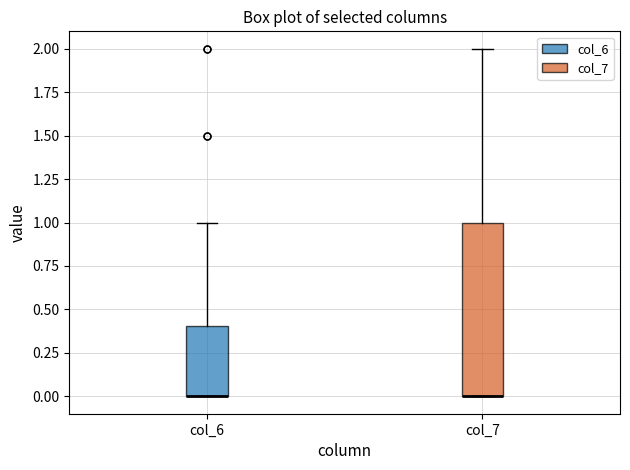

Reading left to right, transcribe this box plot: for each box, give where its median line is, the range the box spans, and where its two whiskers end, as read against the y-axis. The values are not printed on the chart, so give them approximately, as read against the axis.

col_6: median 0.0 (drawn on the box's lower edge), box 0.0 to 0.4, whiskers 0.0 to 1.0
col_7: median 0.0 (drawn on the box's lower edge), box 0.0 to 1.0, whiskers 0.0 to 2.0